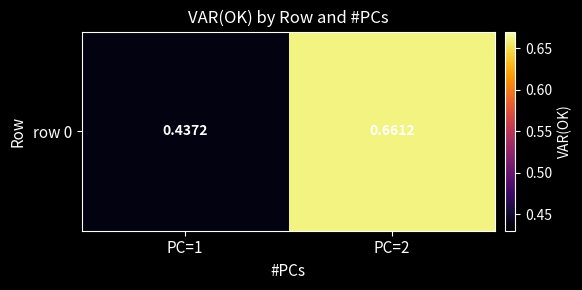

Which has a higher value, PC=2 or PC=1?

PC=2